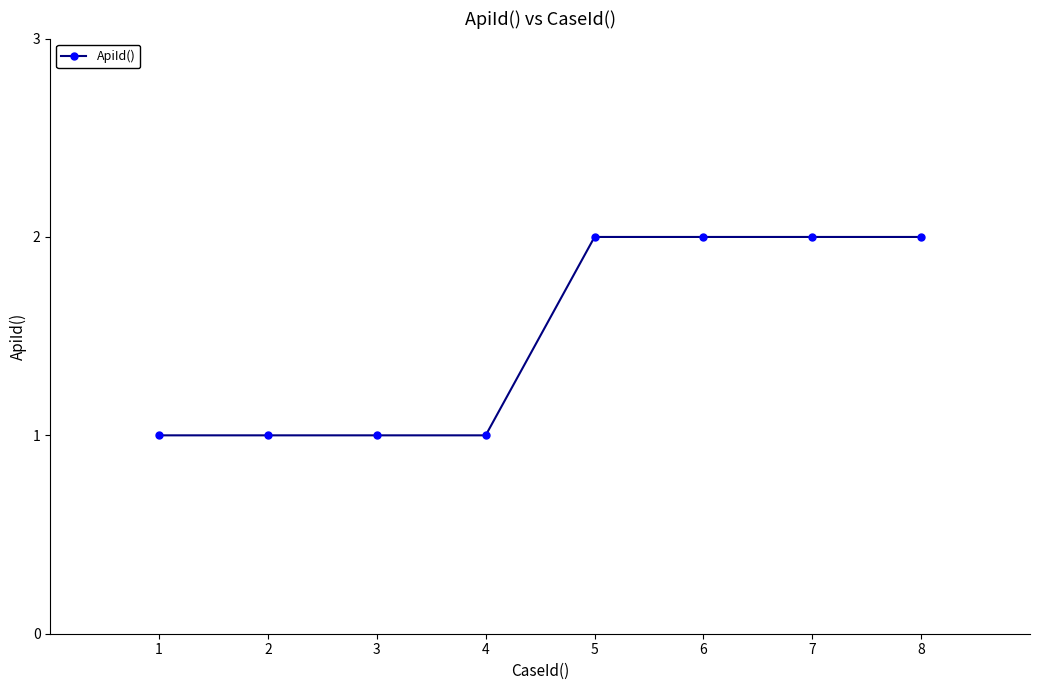

What is the sum of the values at 7 and 5?

4